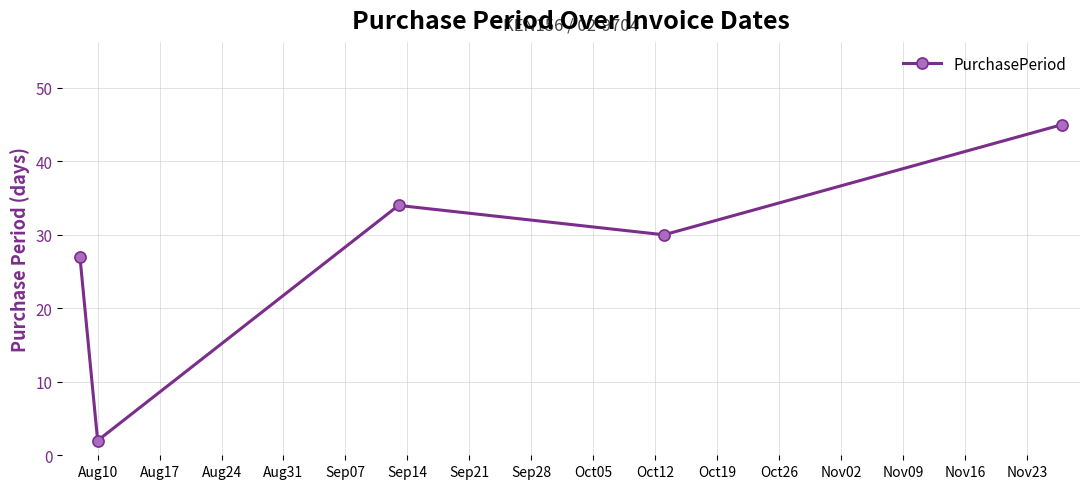

What is the minimum value shown in the chart?

2